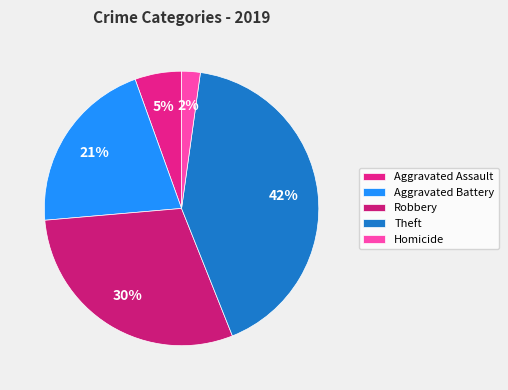

To the nearest percent, what is the combined percentage of Aggravated Assault and Homicide?

8%